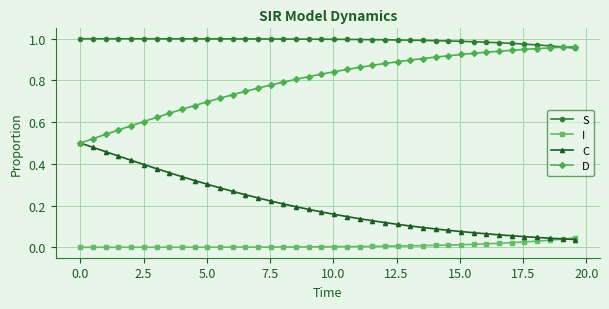

Count the number of categories in the chart.

40